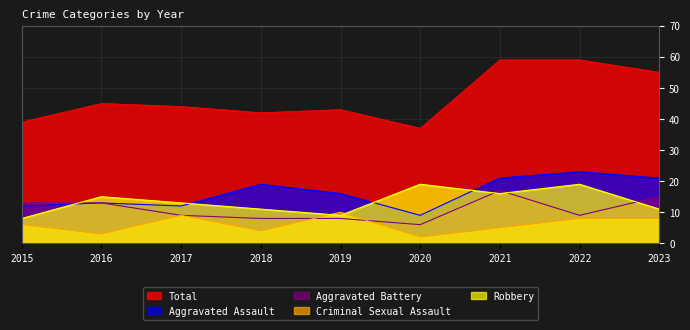

At which category does Total reach its first local peak?

2016